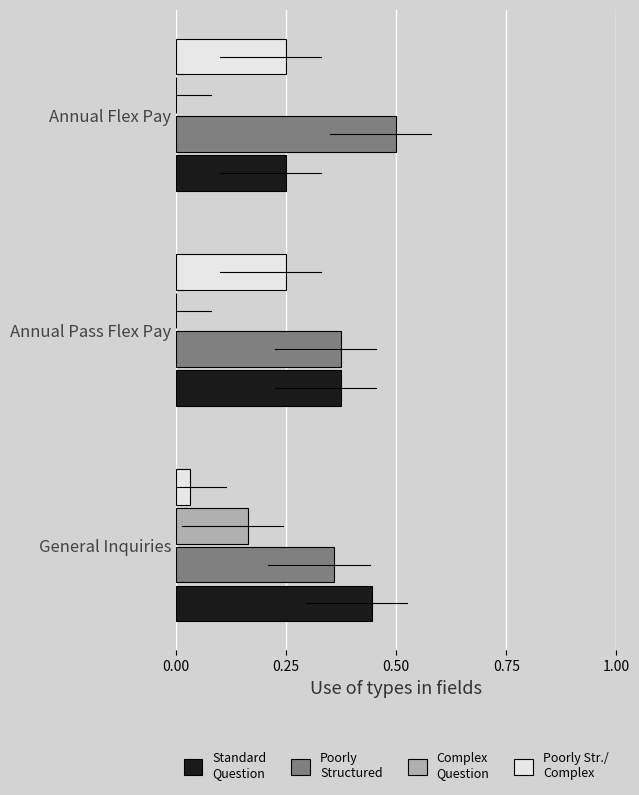

Which label corresponds to the largest value in the chart?

Annual Flex Pay